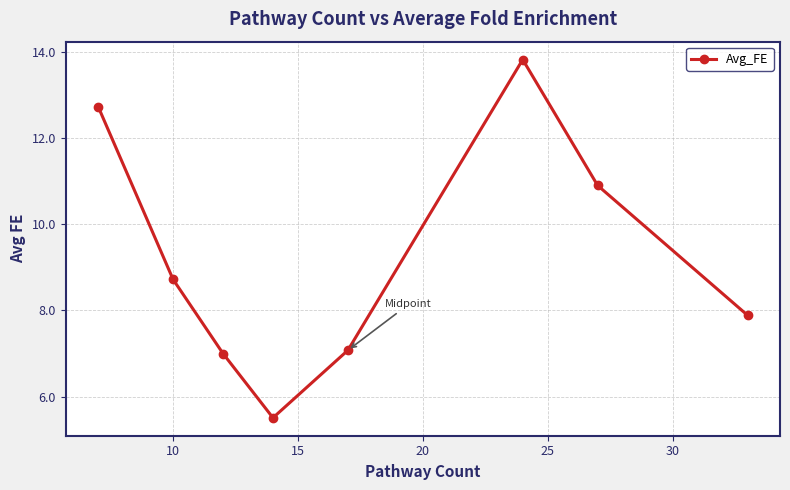

What is the value of the 3rd point from the left?

7.0